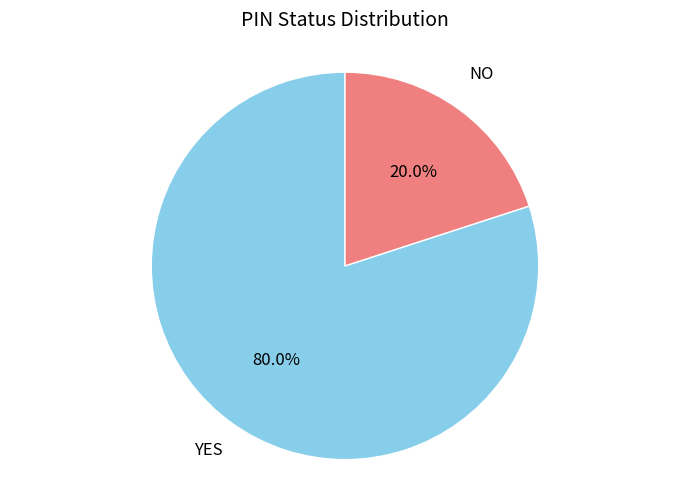

How many slices are in this pie chart?

2